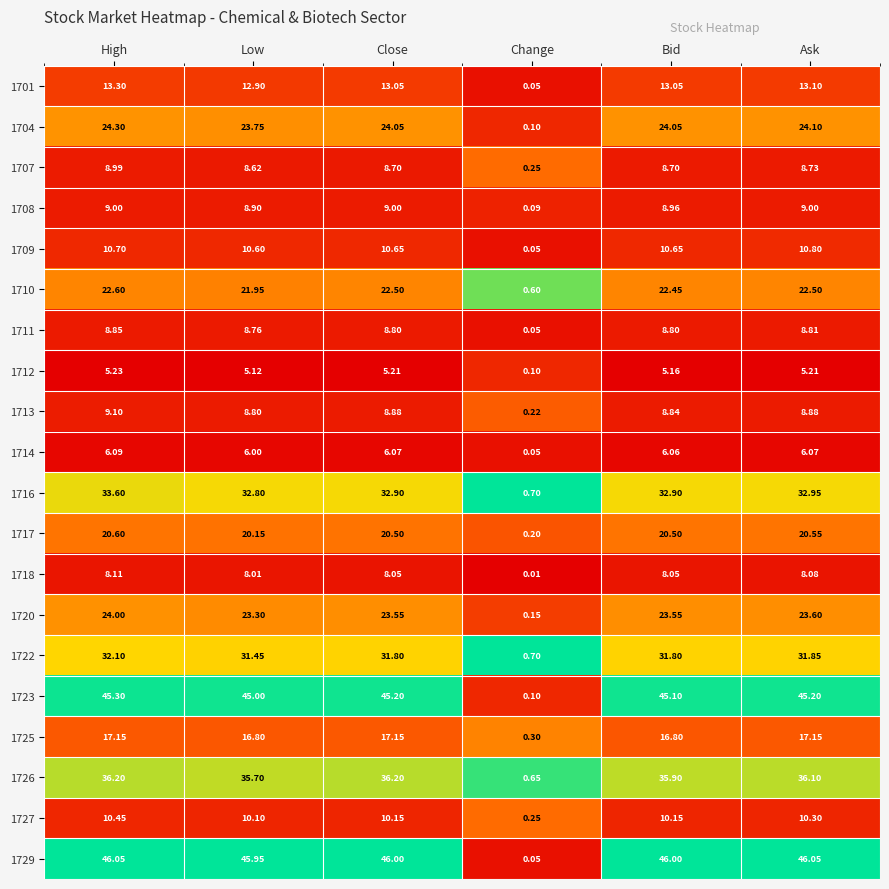

Is the value of 1701 at Close greater than the value of 1710 at Close?

No